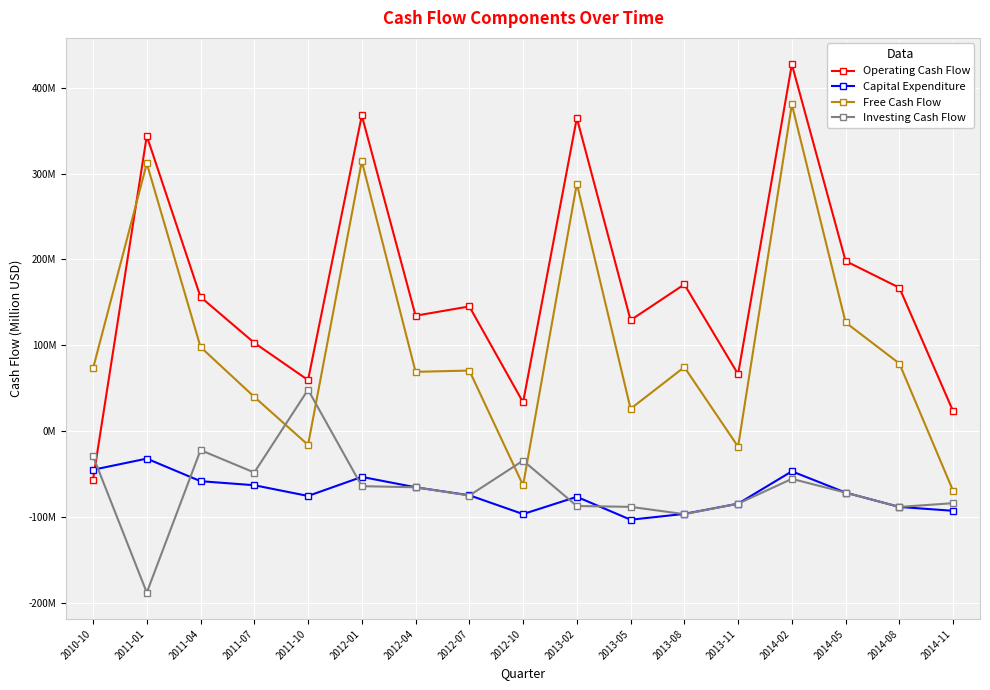

Is it true that Operating Cash Flow equals 38.4 at 2011-04?

False